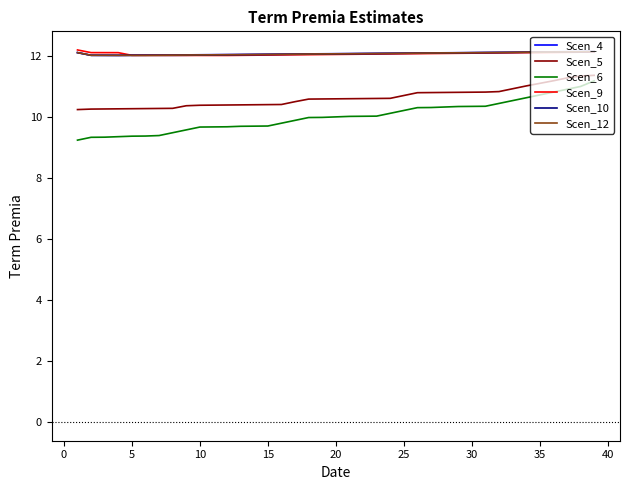

Count the number of categories in the chart.

39